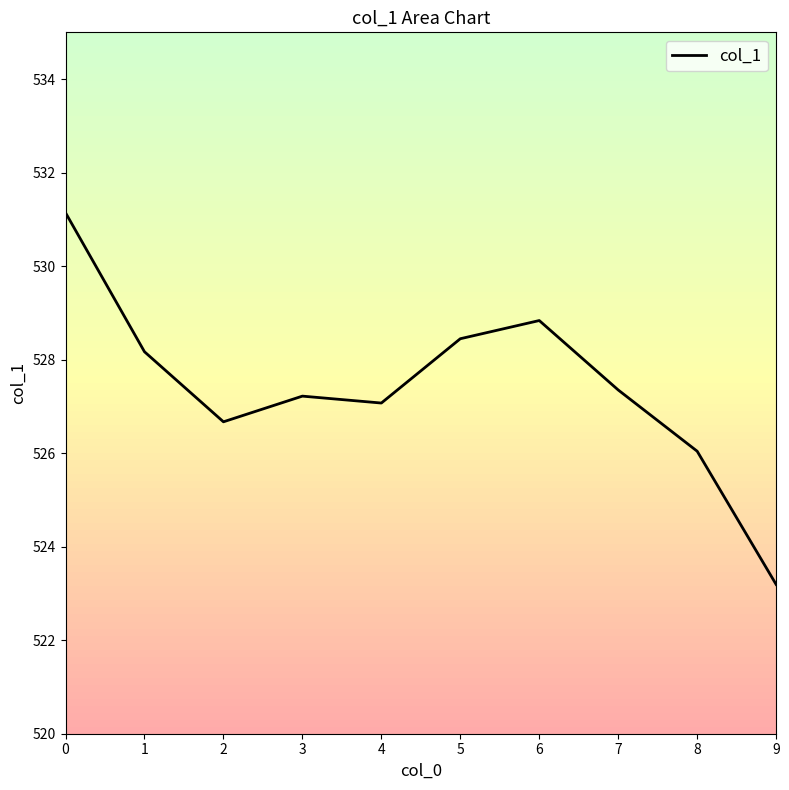

The value at 3 is 527.2. True or false?

True